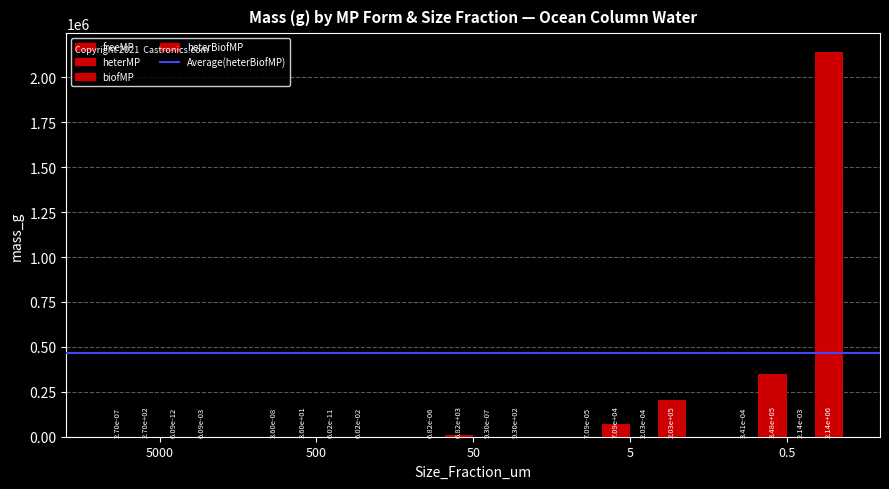

What position from the right is 5000?

5